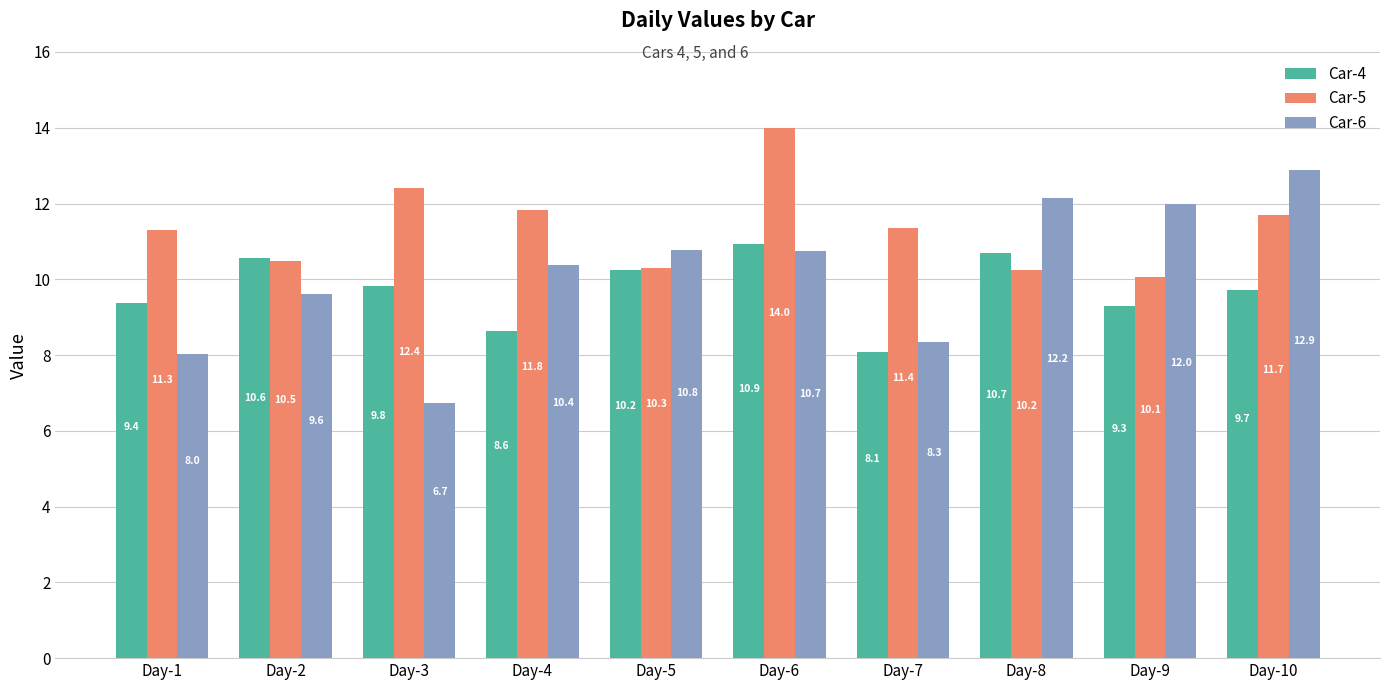

The Car-5 series shows 11.7 at Day-10. True or false?

True